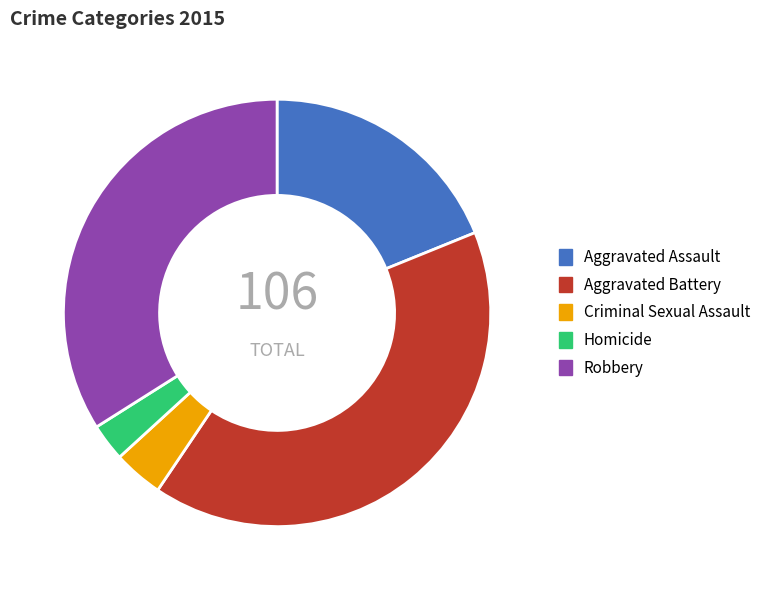

Is there a majority slice in this chart?

No